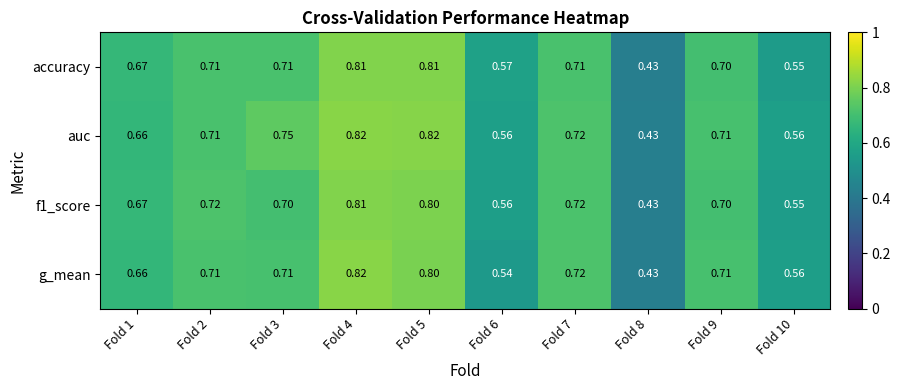

Is the value of accuracy at Fold 4 greater than the value of auc at Fold 9?

Yes